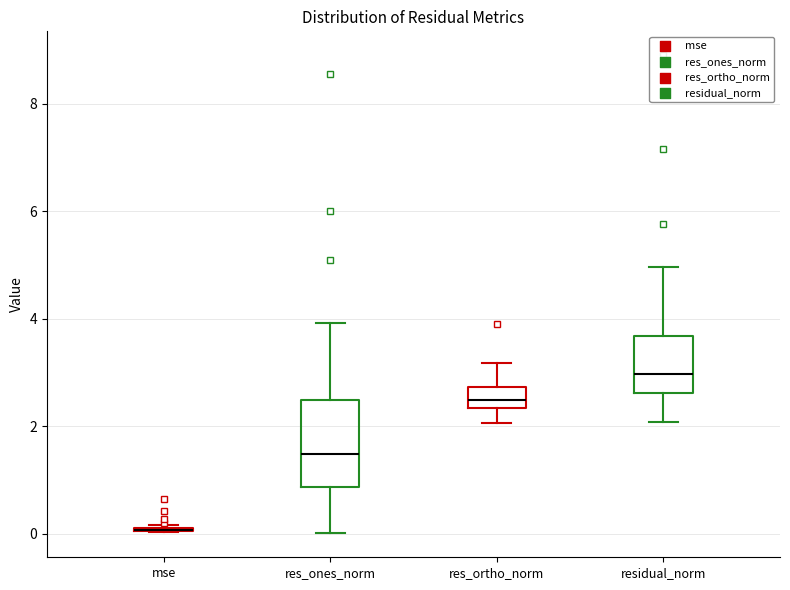

Which box is the tallest, from its lower edge to its upper edge?

res_ones_norm